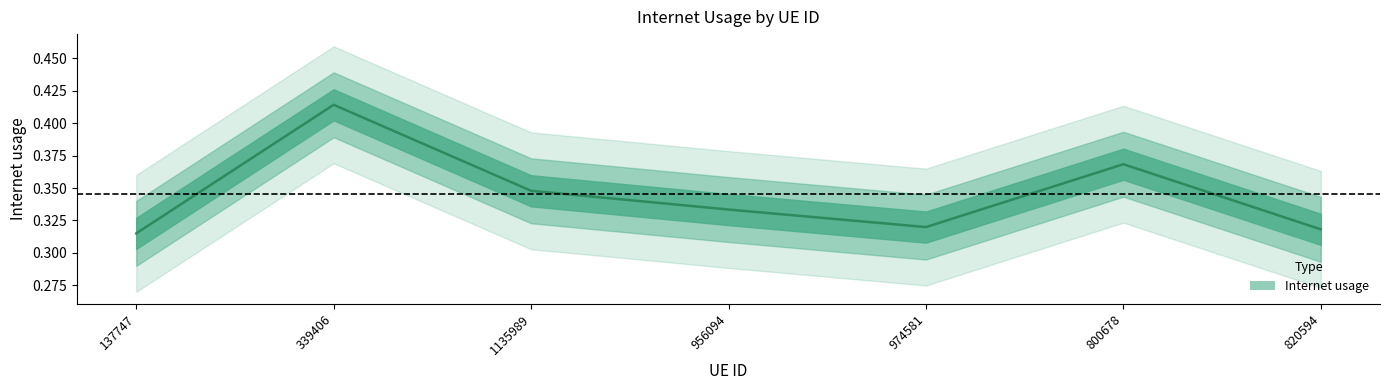

Reading right to left, transcribe all the data shown in this chart.

820594=0.3	800678=0.4	974581=0.3	956094=0.3	1135989=0.3	339406=0.4	137747=0.3